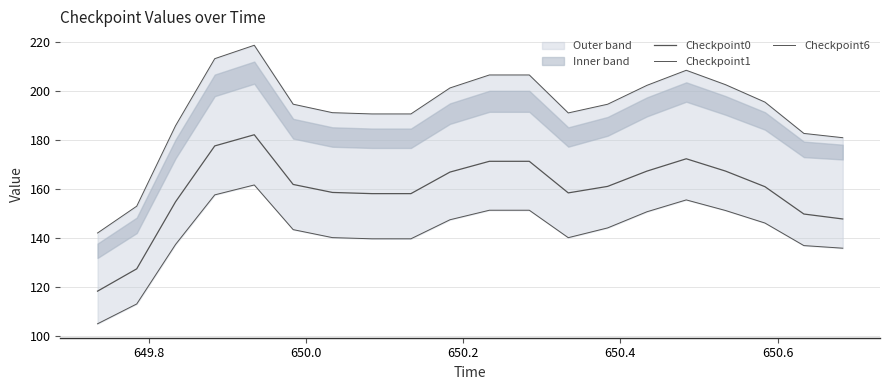

True or false: Checkpoint0 and Checkpoint6 cross at least once.

False